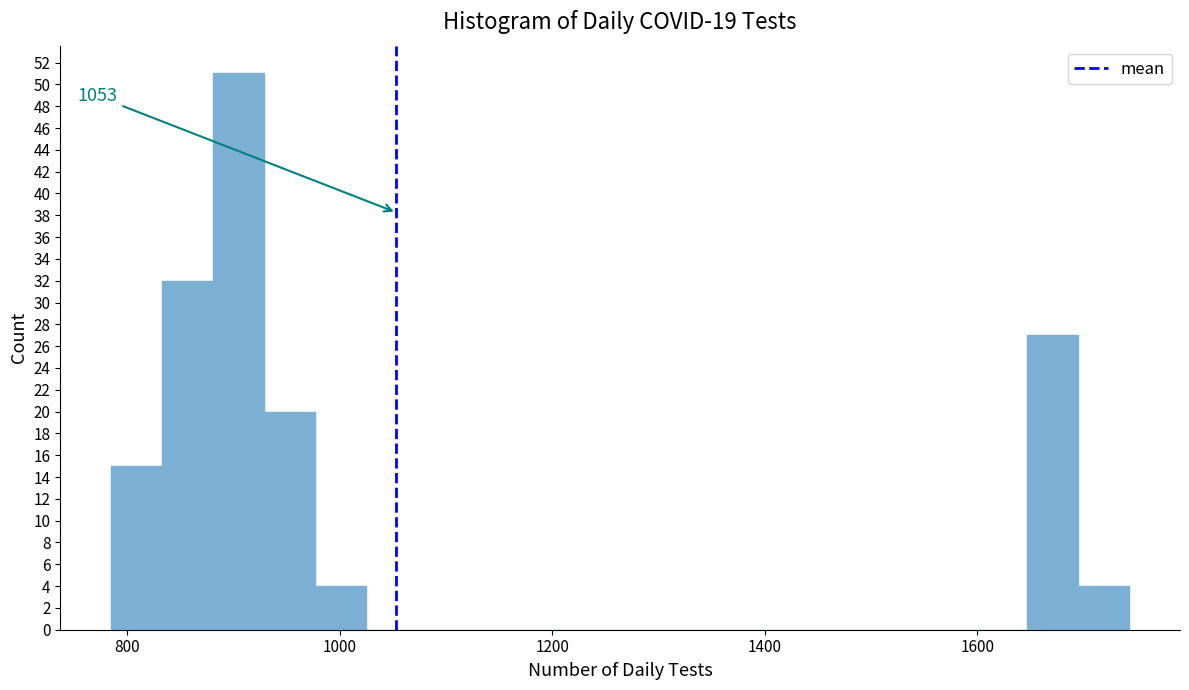

Around what value on the x-axis is the tallest bar? Give the approximate position of its centre, as read against the axis.

900